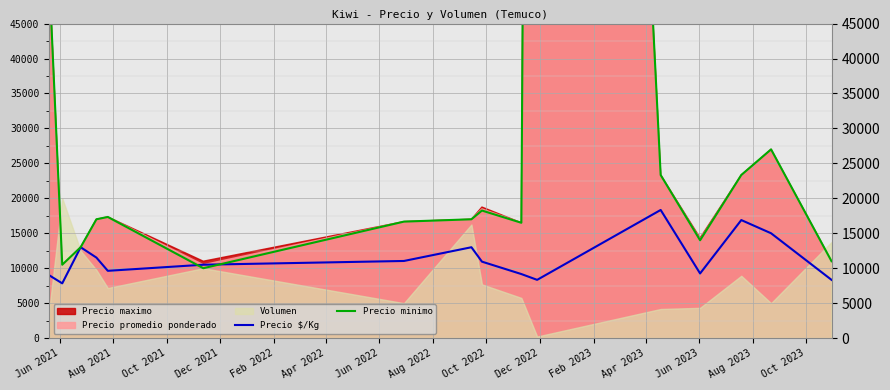

Does the chart display data point markers on the line(s)?

No